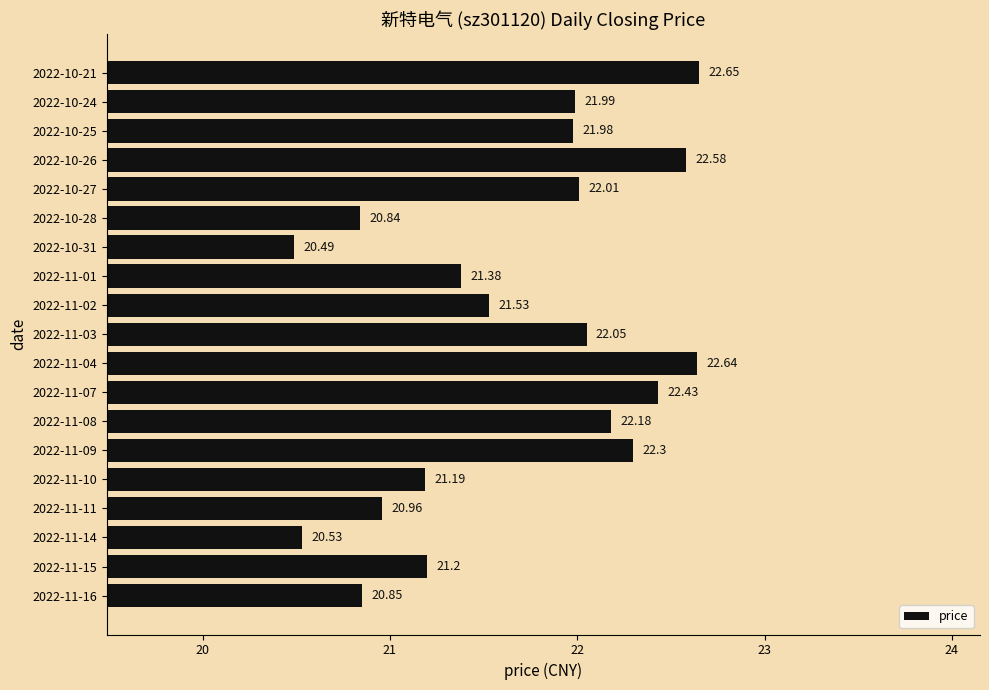

List the labels in order of value, smallest first.

2022-10-31, 2022-11-14, 2022-10-28, 2022-11-16, 2022-11-11, 2022-11-10, 2022-11-15, 2022-11-01, 2022-11-02, 2022-10-25, 2022-10-24, 2022-10-27, 2022-11-03, 2022-11-08, 2022-11-09, 2022-11-07, 2022-10-26, 2022-11-04, 2022-10-21